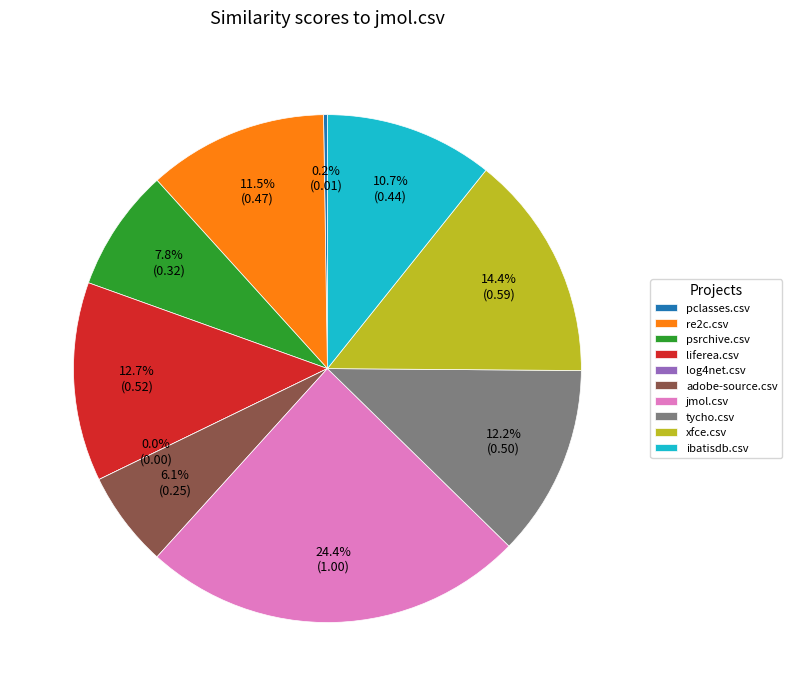

Which category has the smallest portion of the pie?

log4net.csv